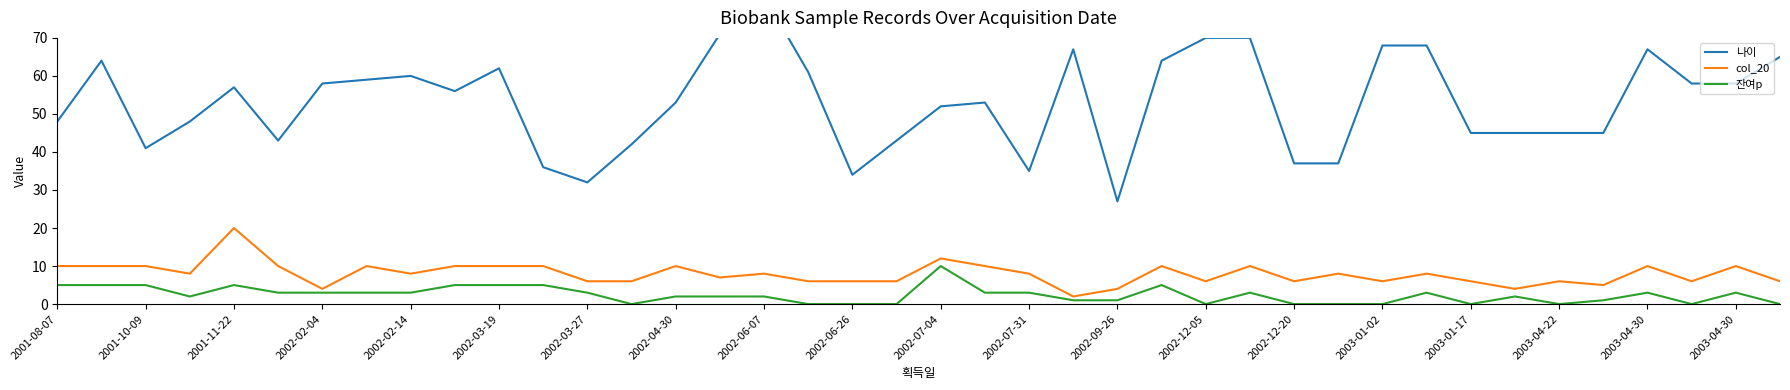

What is the sum of all 잔여p values?

96